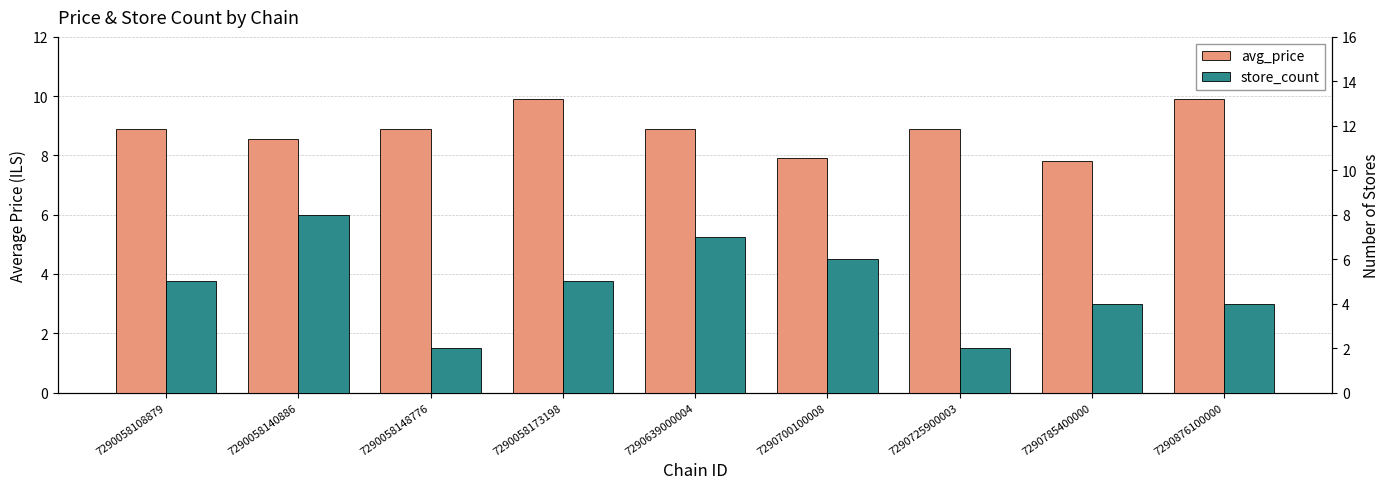

Reading left to right, list all the values displayed in this chart.

avg_price: 7290058108879=8.9	7290058140886=8.5	7290058148776=8.9	7290058173198=9.9	7290639000004=8.9	7290700100008=7.9	7290725900003=8.9	7290785400000=7.8	7290876100000=9.9
store_count: 7290058108879=5.0	7290058140886=8.0	7290058148776=2.0	7290058173198=5.0	7290639000004=7.0	7290700100008=6.0	7290725900003=2.0	7290785400000=4.0	7290876100000=4.0